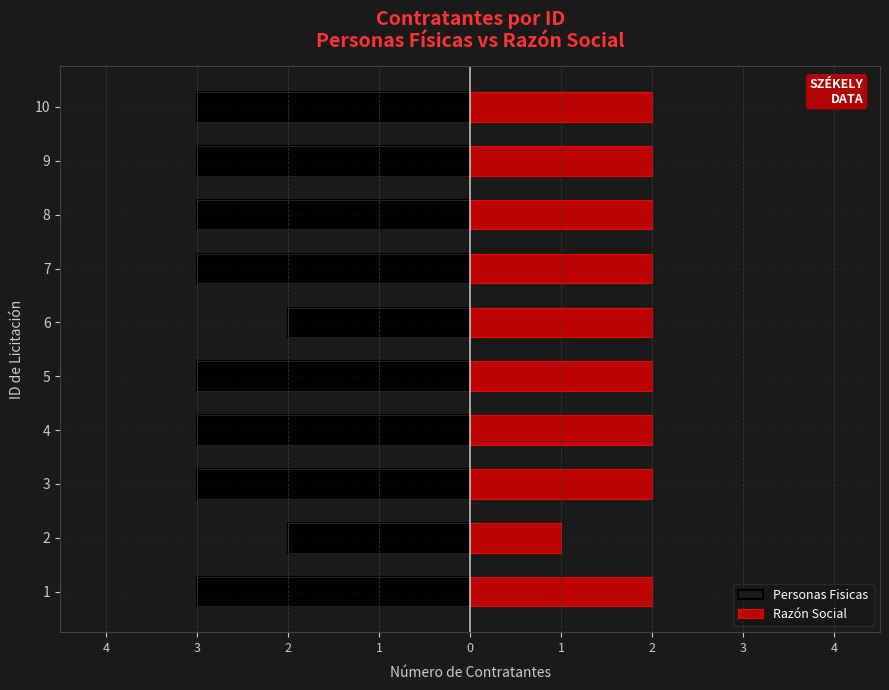

Is the value of Razón Social at 8 greater than the value of Personas Fisicas at 2?

Yes